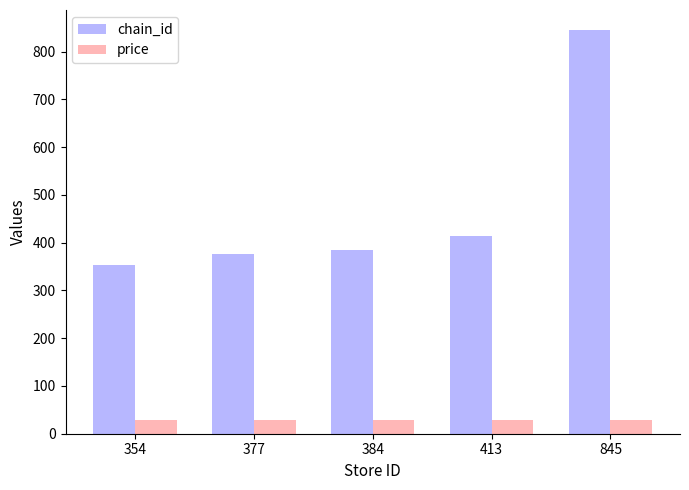

List the series in order of their overall mean, highest first.

chain_id, price